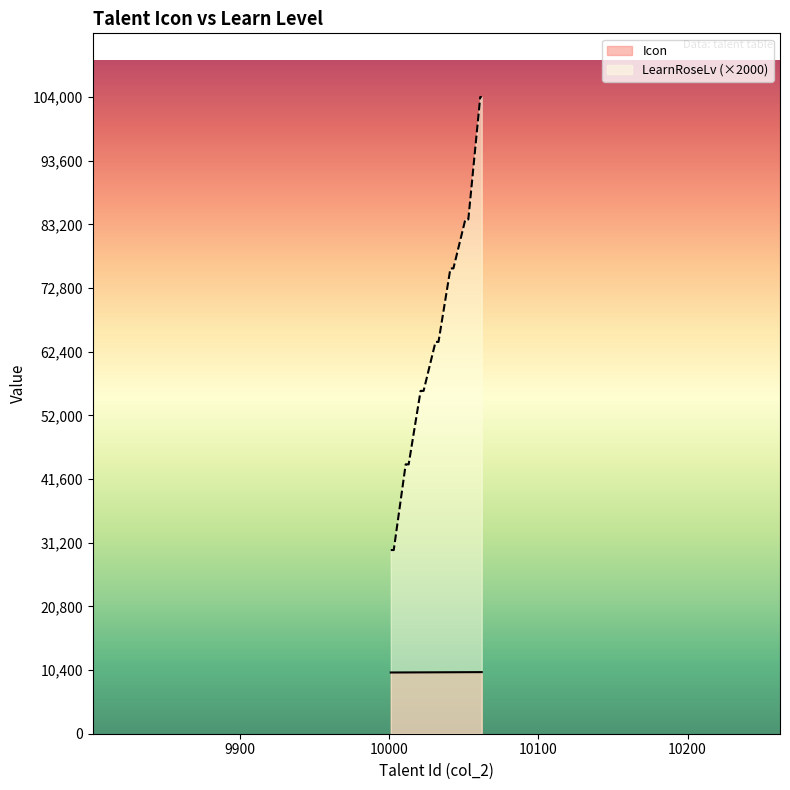

The LearnRoseLv series shows 80285 at 10023. True or false?

False